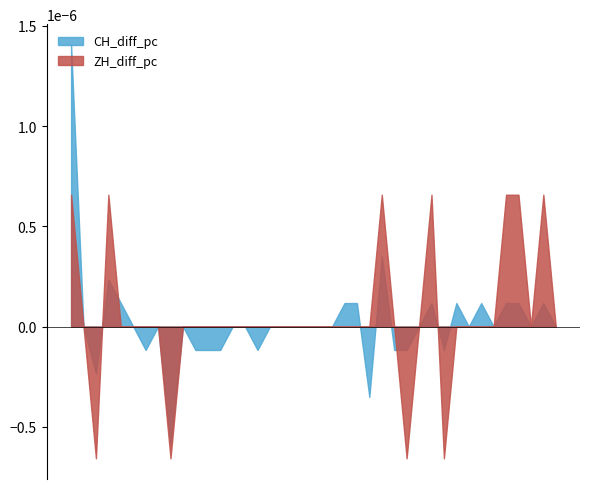

Does the chart display data point markers on the line(s)?

No